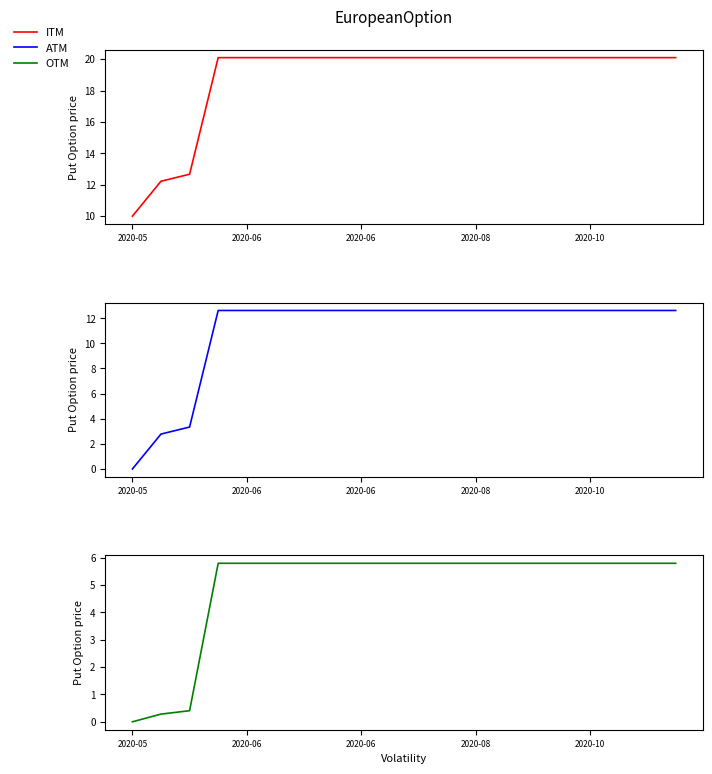

List the series in order of their overall mean, highest first.

ITM, ATM, OTM